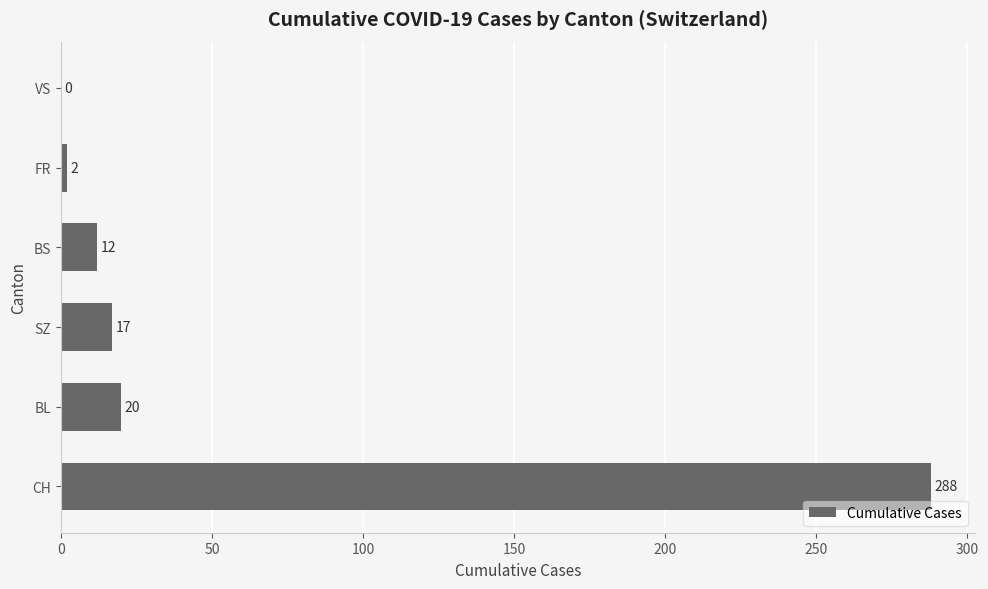

Which label corresponds to the largest value in the chart?

CH